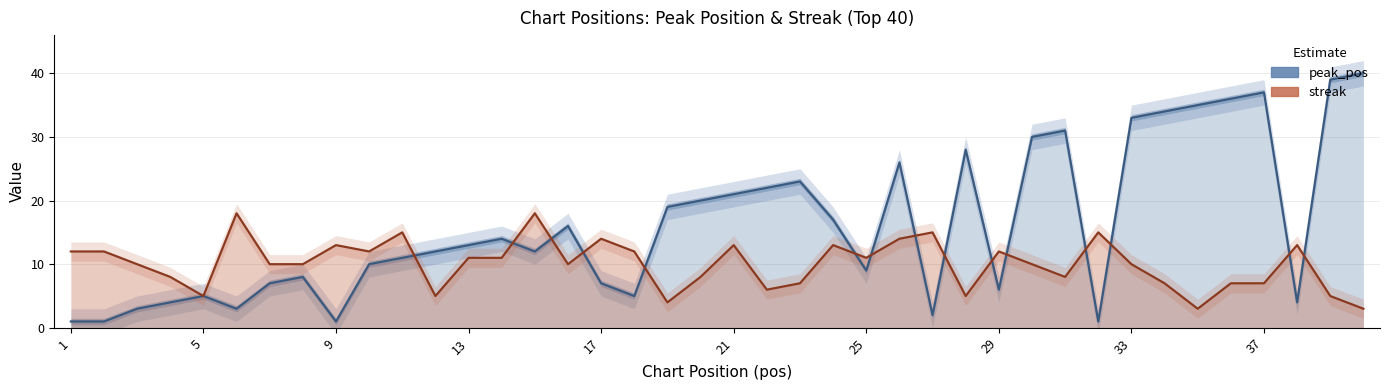

Does the chart have visible grid lines?

Yes